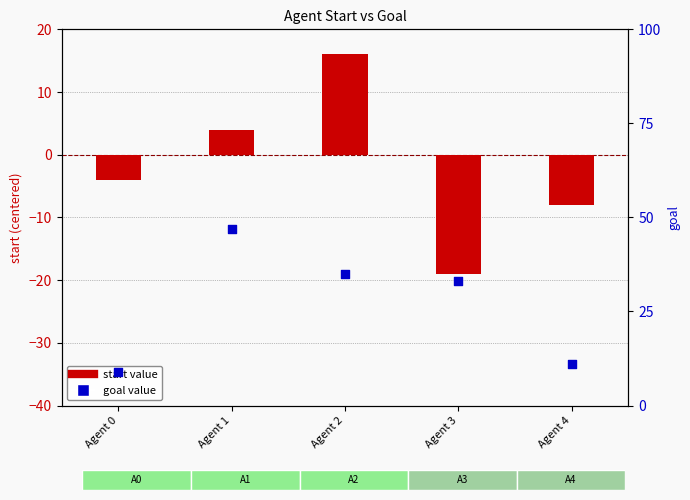

What are all the series names shown in the legend?

start, goal